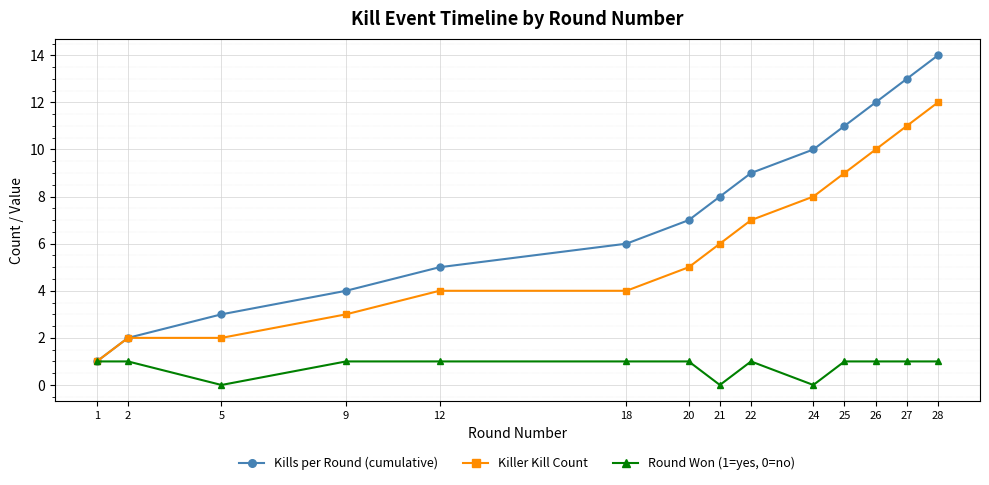

Where is Kills per Round (cumulative) nearest to the value 7?

20